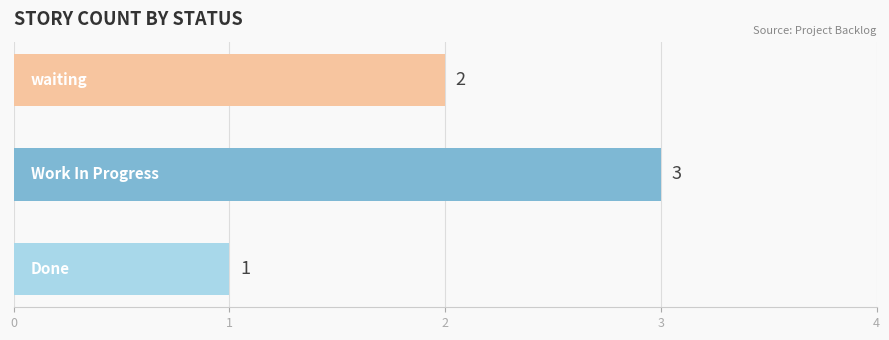

What is the greatest value displayed?

3